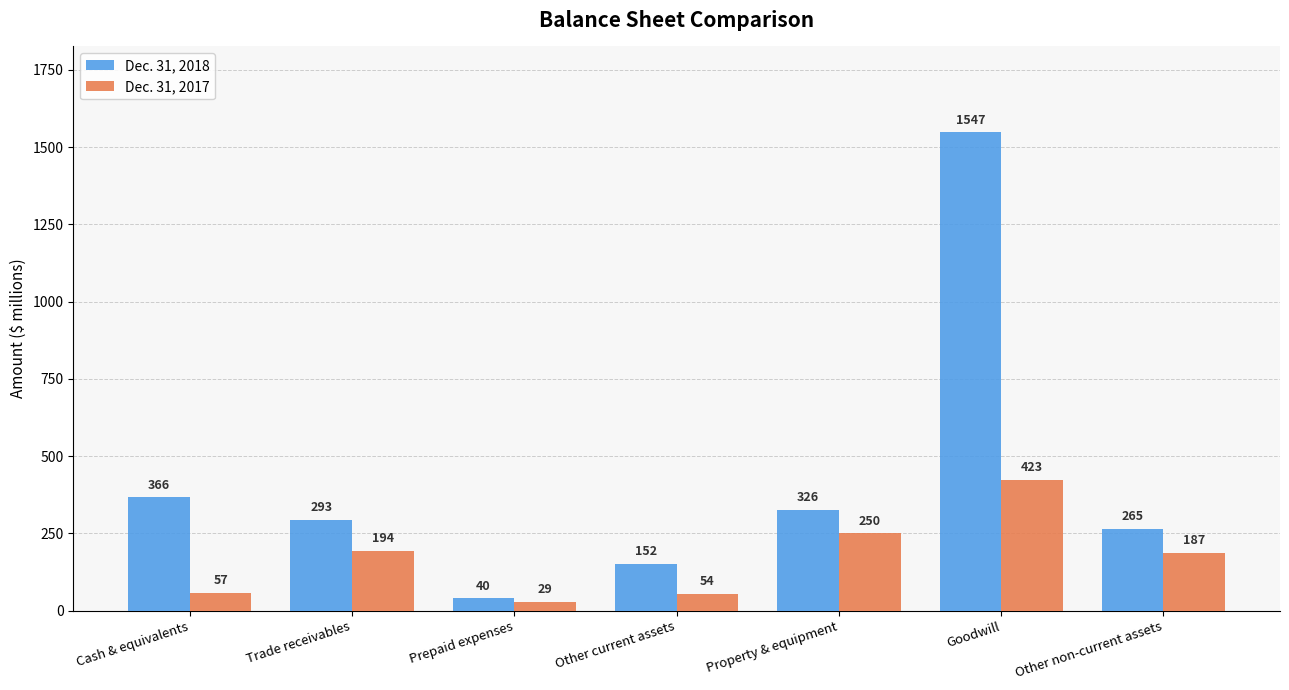

List the labels in order of Dec. 31, 2017 value, largest first.

Goodwill, Property & equipment, Trade receivables, Other non-current assets, Cash & equivalents, Other current assets, Prepaid expenses